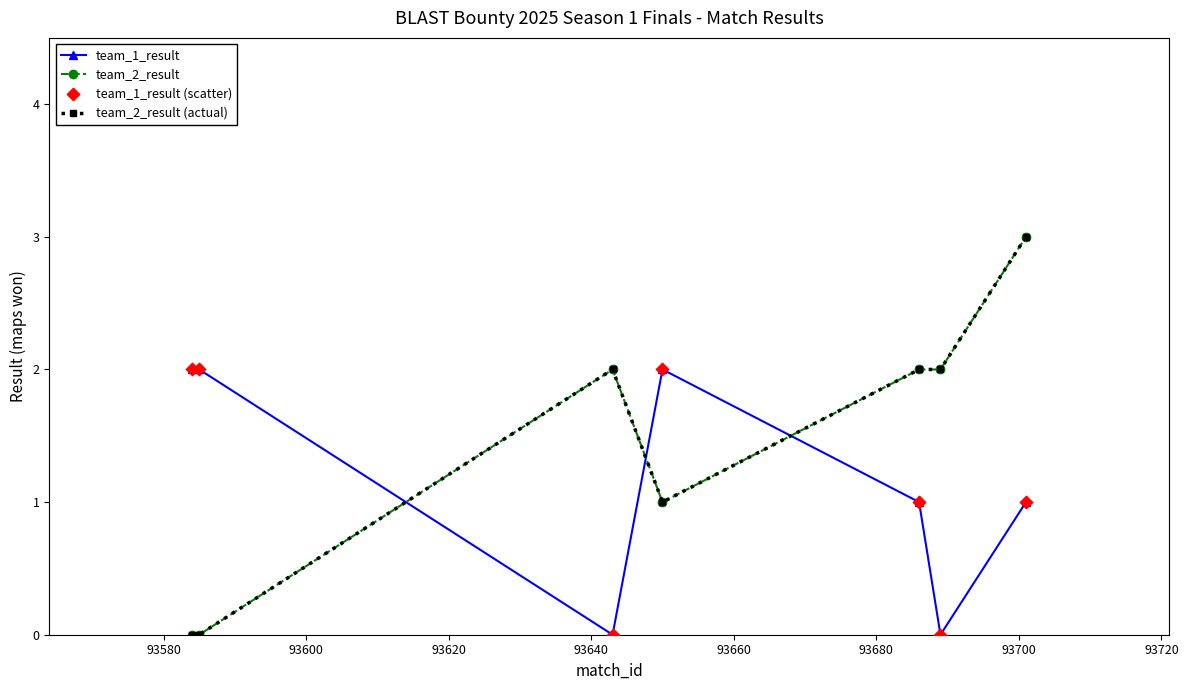

Is this an area chart (filled region under the line)?

No